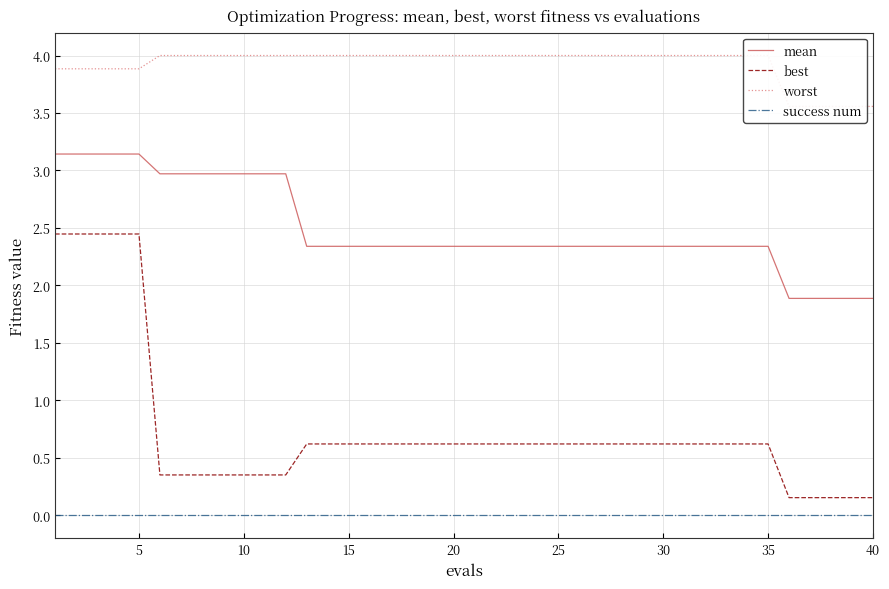

Is it true that best equals 1.1 at 30?

False